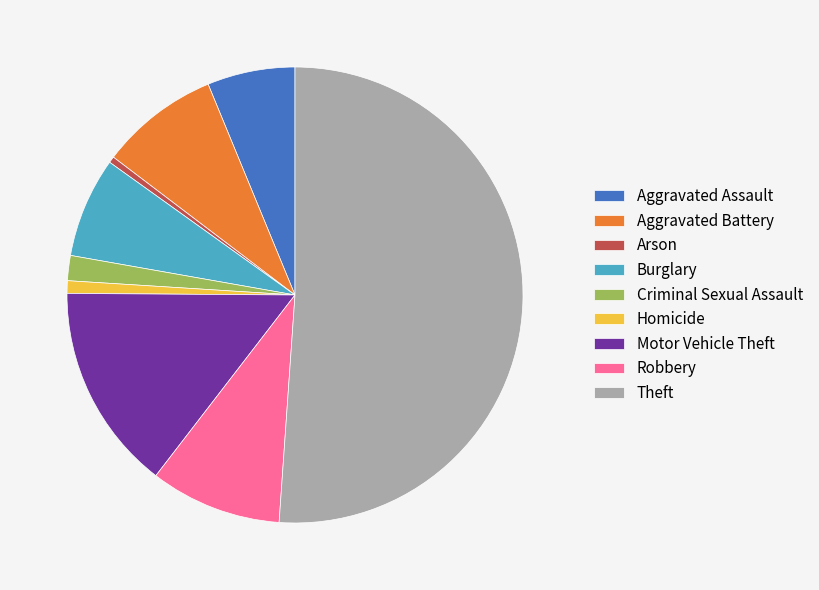

Which category accounts for the majority?

Theft